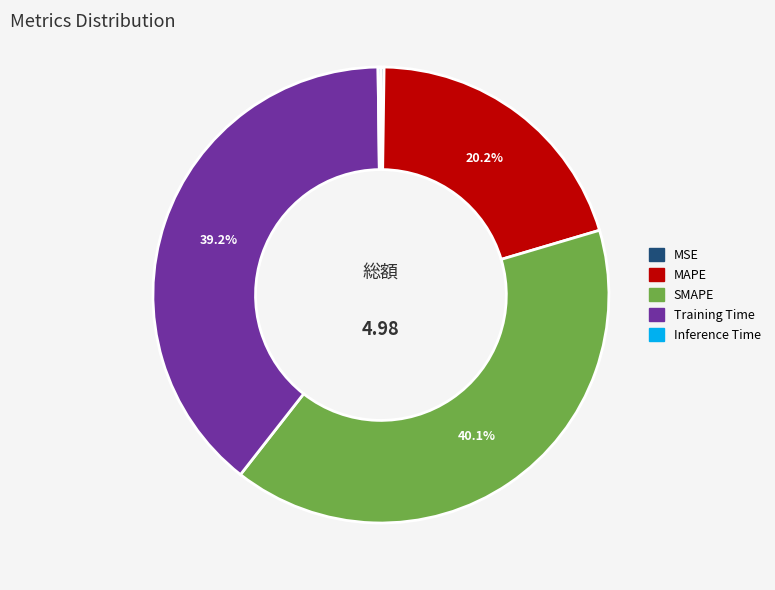

Which category has the biggest portion of the pie?

SMAPE